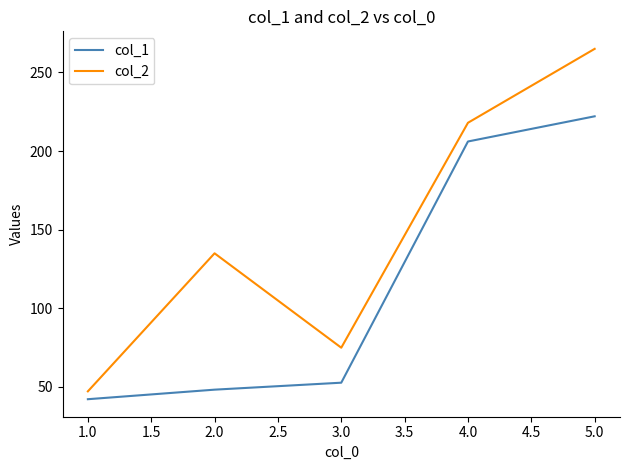

What is the highest value of the col_2 series?

265.0